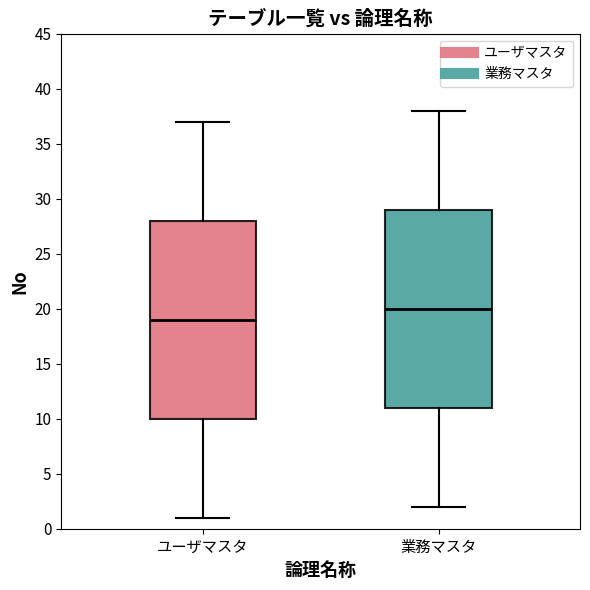

Which box's median line is the highest?

業務マスタ